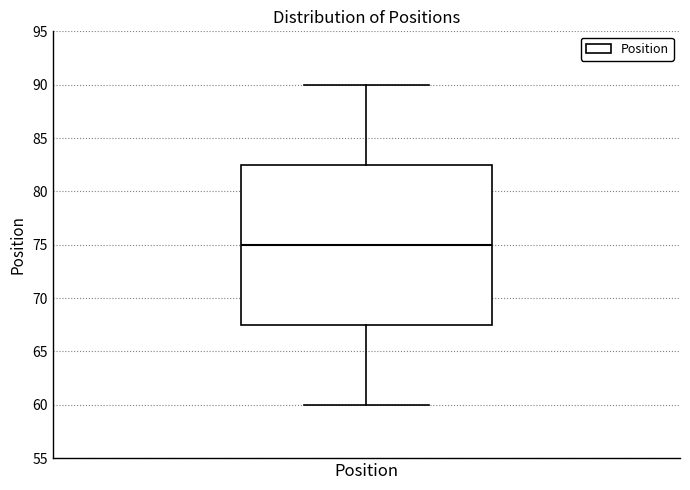

Transcribe this box plot: give where the median line is, the range the box spans, and where the two whiskers end, as read against the y-axis. The values are not printed on the chart, so give them approximately, as read against the axis.

median 75.0, box 67.5 to 82.5, whiskers 60.0 to 90.0